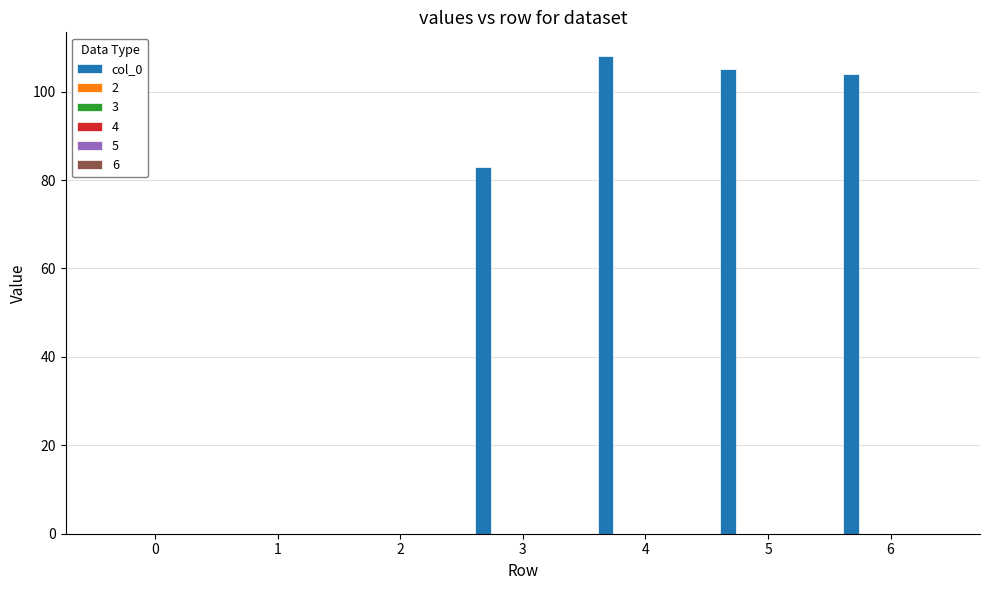

What is the maximum value shown in the chart?

108